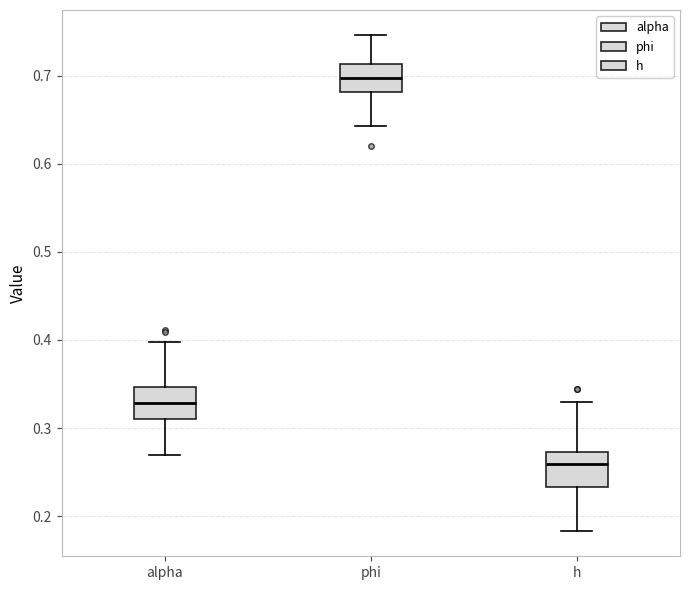

Reading left to right, read every box against the y-axis: the position of its median line, the range the box covers, and the ends of its whiskers. The values are not printed on the chart, so give them approximately, as read against the axis.

alpha: median 0.33, box 0.31 to 0.35, whiskers 0.27 to 0.40
phi: median 0.70, box 0.68 to 0.71, whiskers 0.64 to 0.75
h: median 0.26, box 0.23 to 0.27, whiskers 0.18 to 0.33